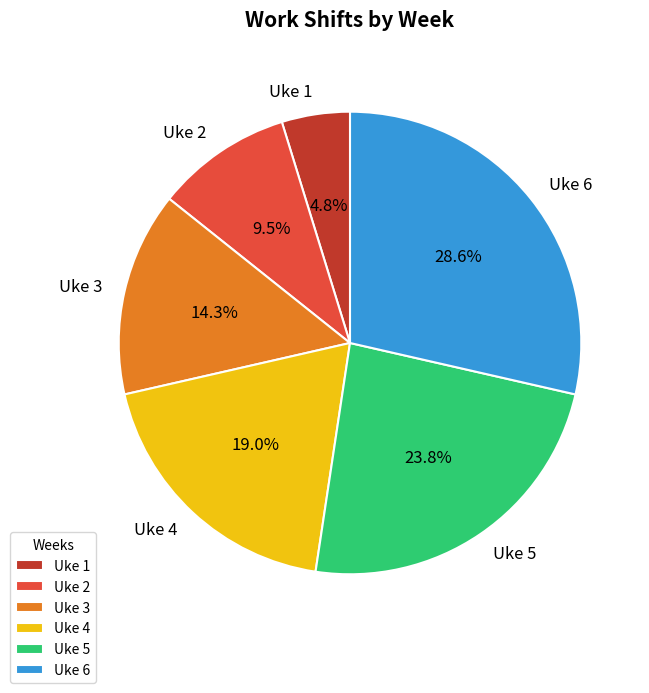

Approximately how many times larger is the value at Uke 1 compared to Uke 6?

0.2